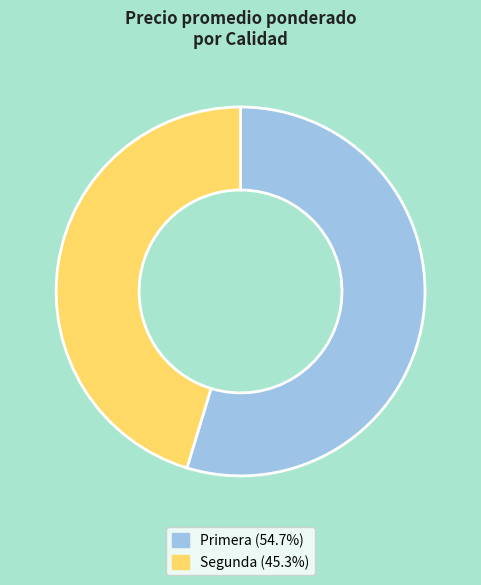

Does Segunda account for over 50% of the chart?

No